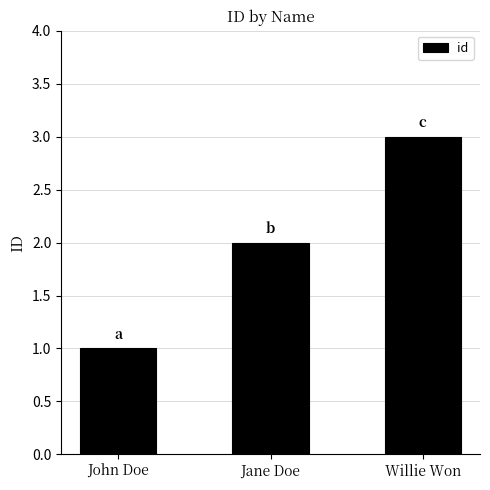

What is the value of the 1st bar from the left?

1